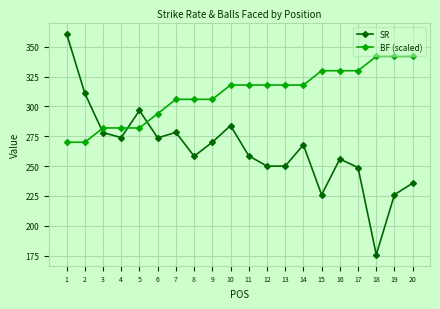

Does the chart display data point markers on the line(s)?

Yes